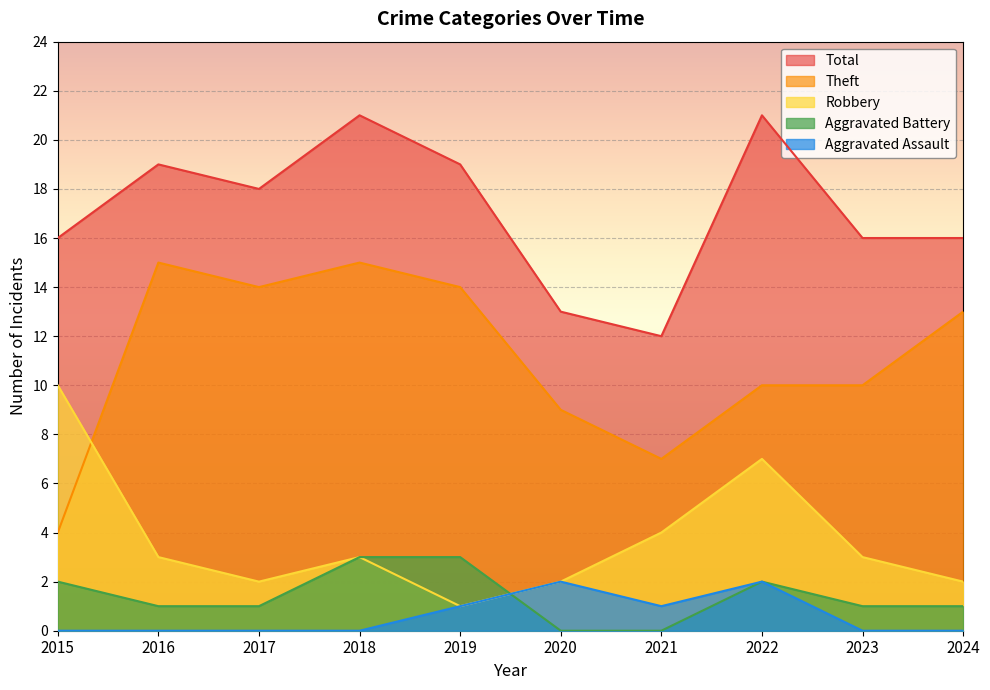

Which category has the lowest value across all series?

2020